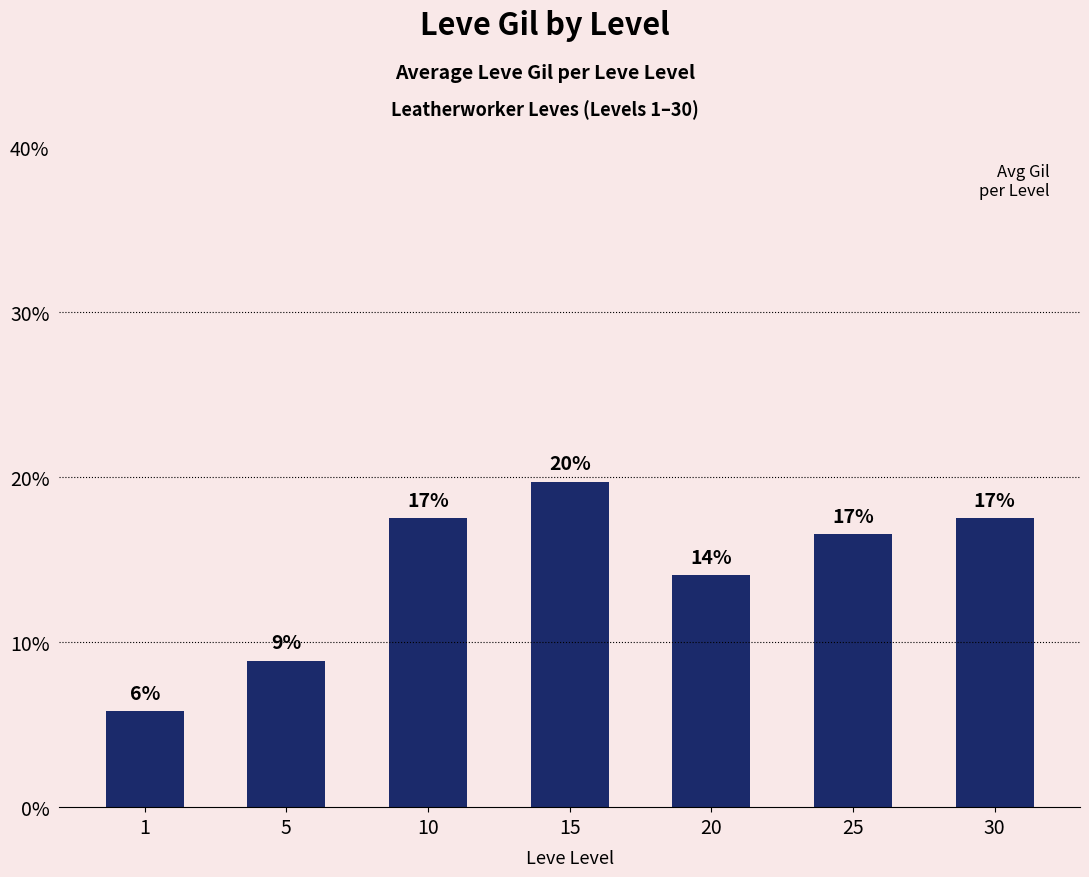

Are the bars horizontal?

No